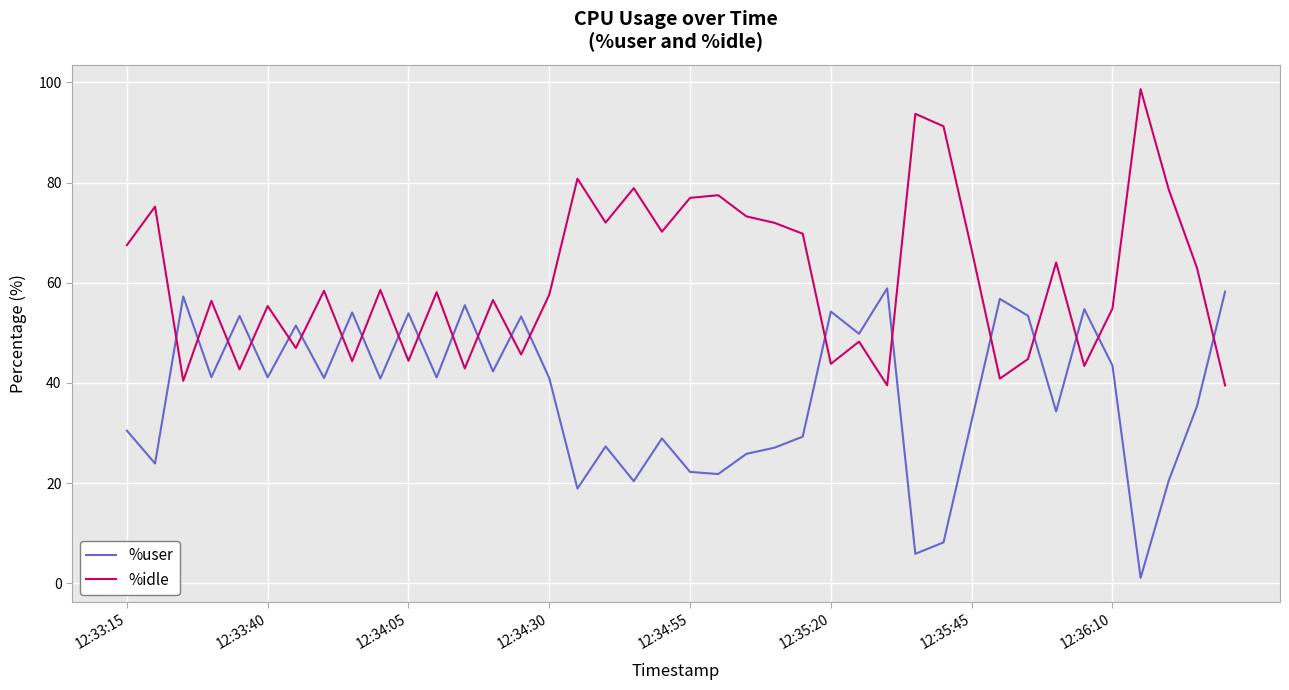

List the series in order of their peak value, highest first.

%idle, %user